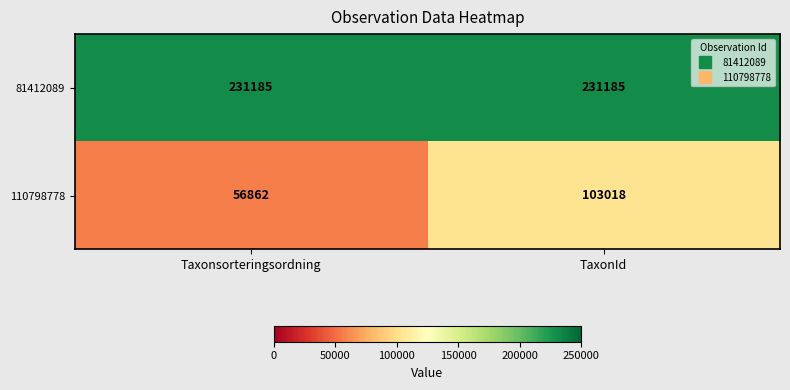

At which category is the sum across all series the highest?

TaxonId